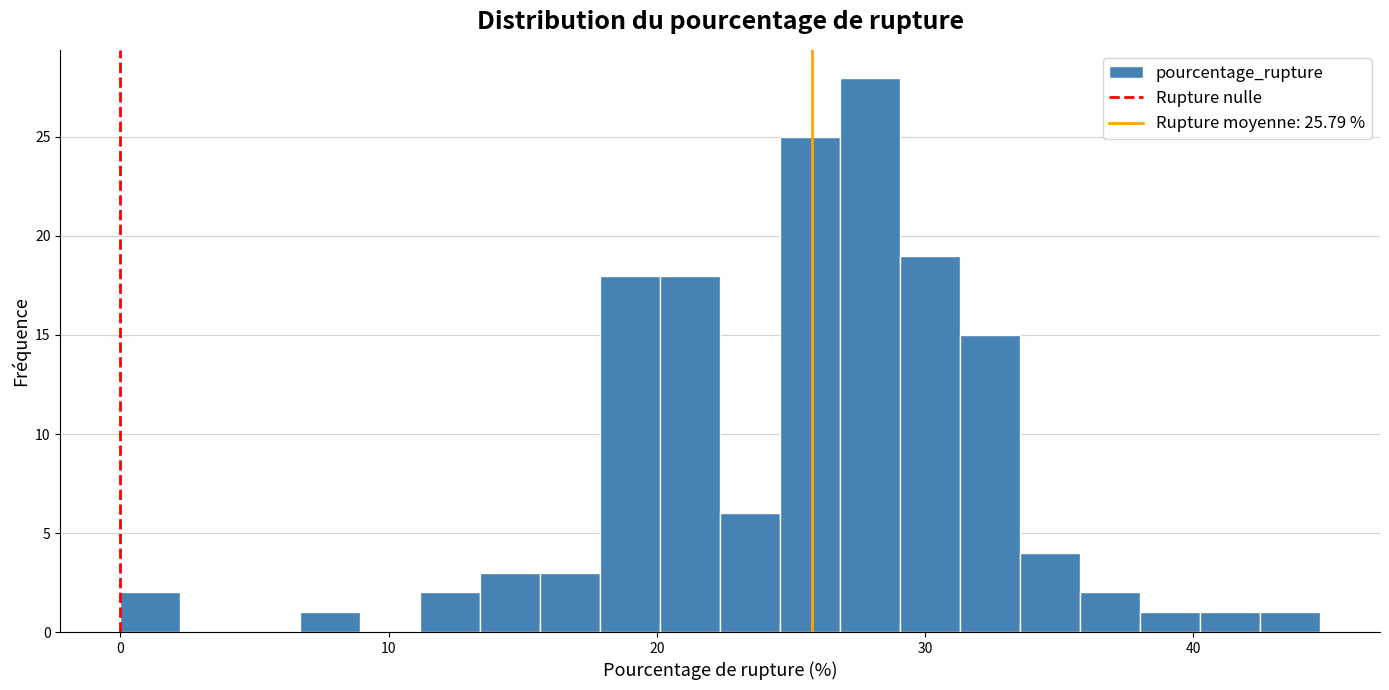

Around what value on the x-axis is the tallest bar? Give the approximate position of its centre, as read against the axis.

28